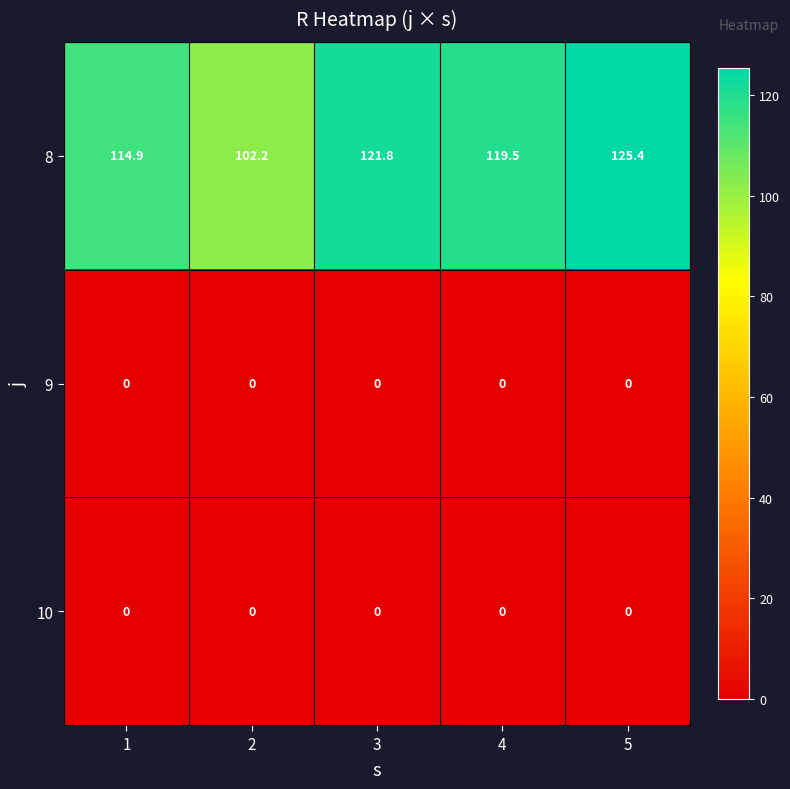

The 8 series shows 80.1 at 4. True or false?

False